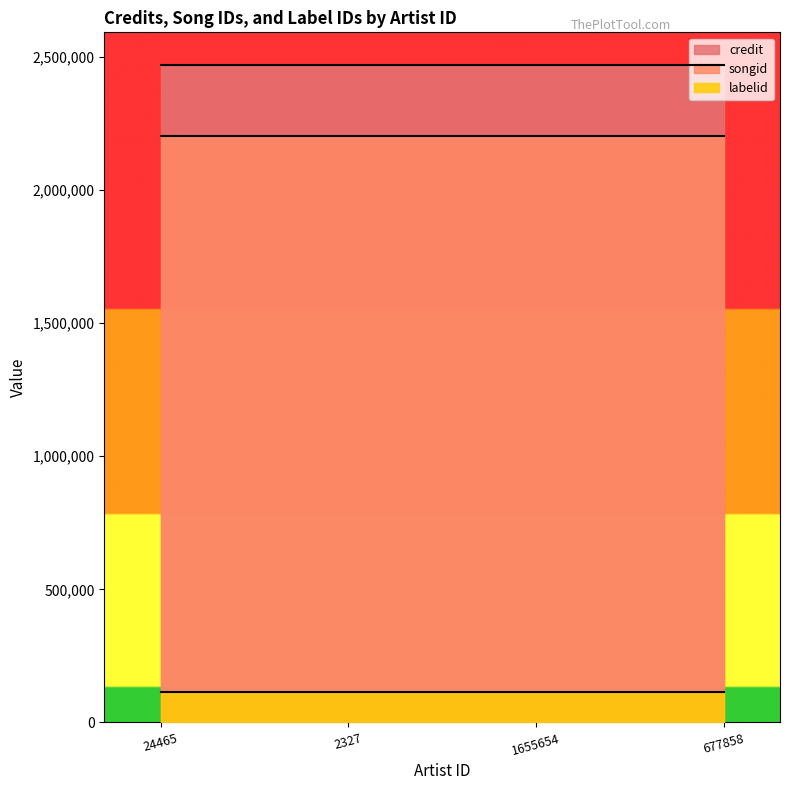

Is the value of songid at 2327 greater than the value of credit at 677858?

No